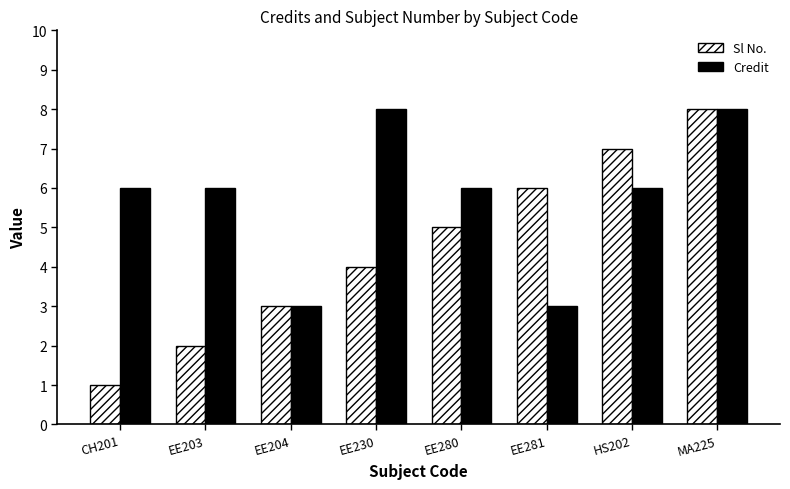

Count the number of data series in this chart.

2